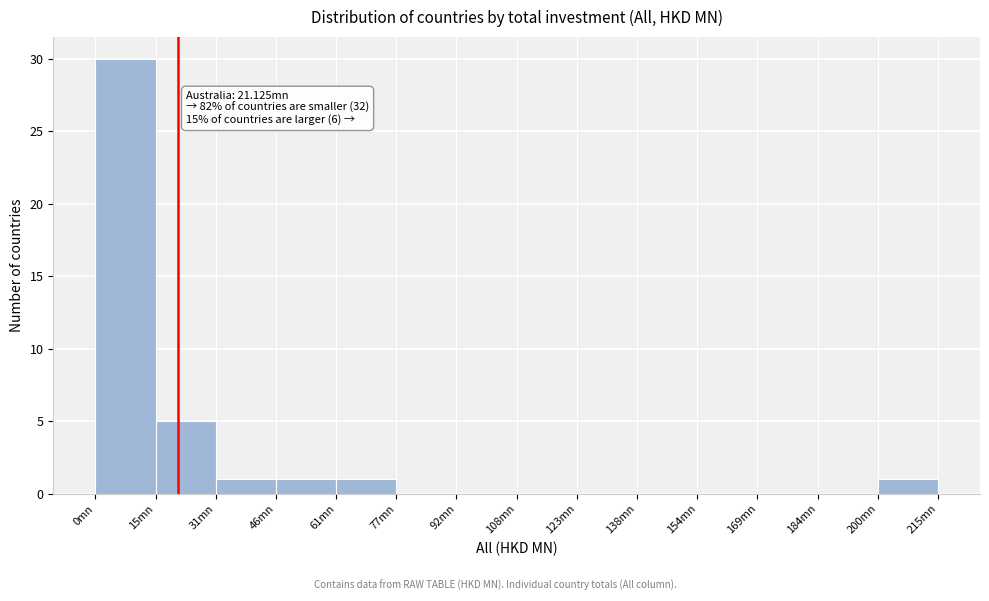

Over which range of the x-axis is the bar tallest?

0 to 16